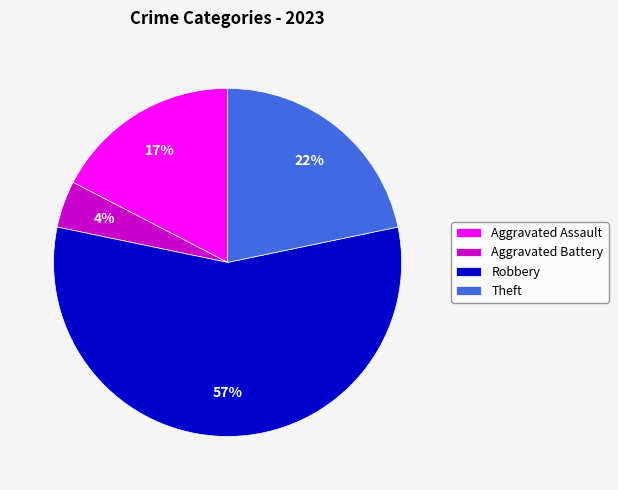

Does Robbery represent more than half of the total?

Yes